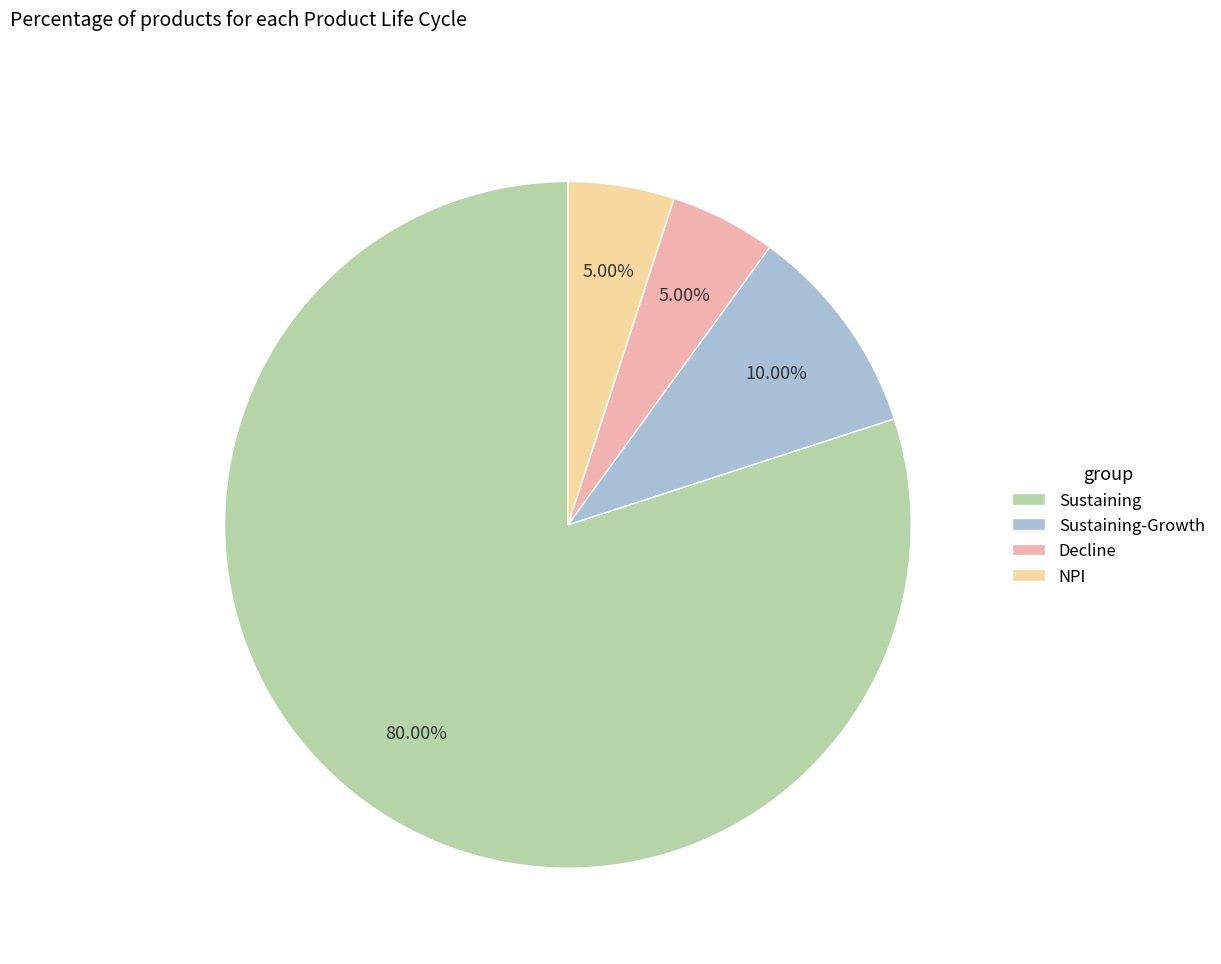

Is Sustaining the majority of the pie?

Yes